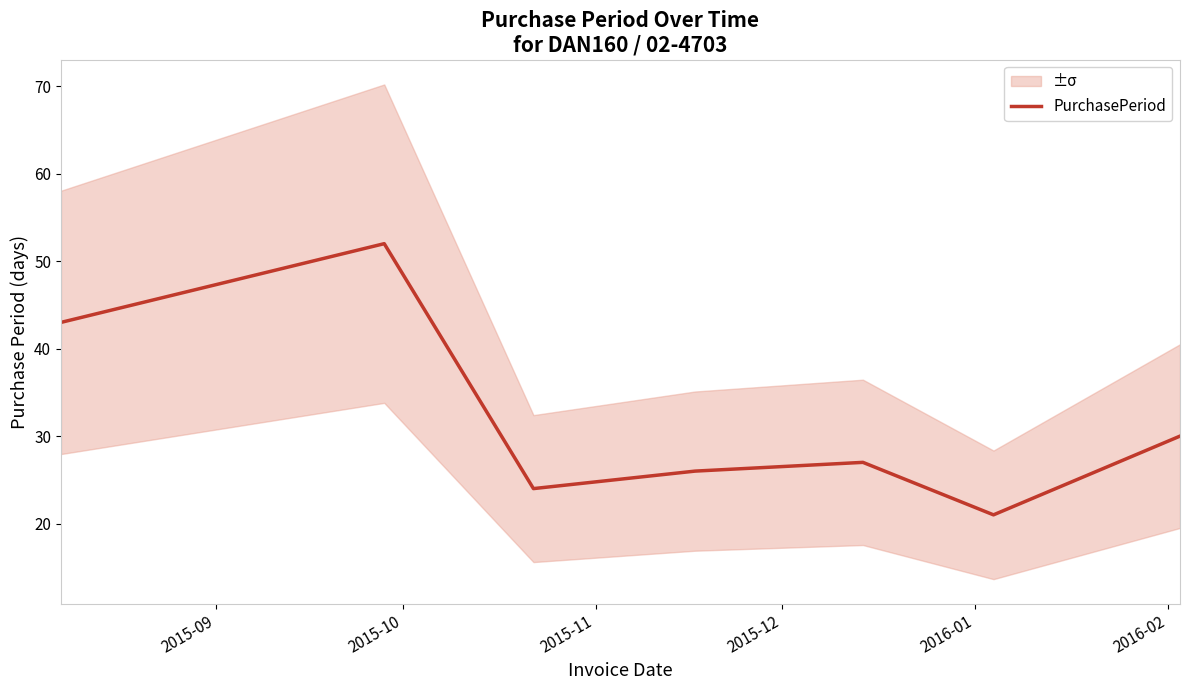

What is the approximate value at 2015-10, to the nearest 10?

50